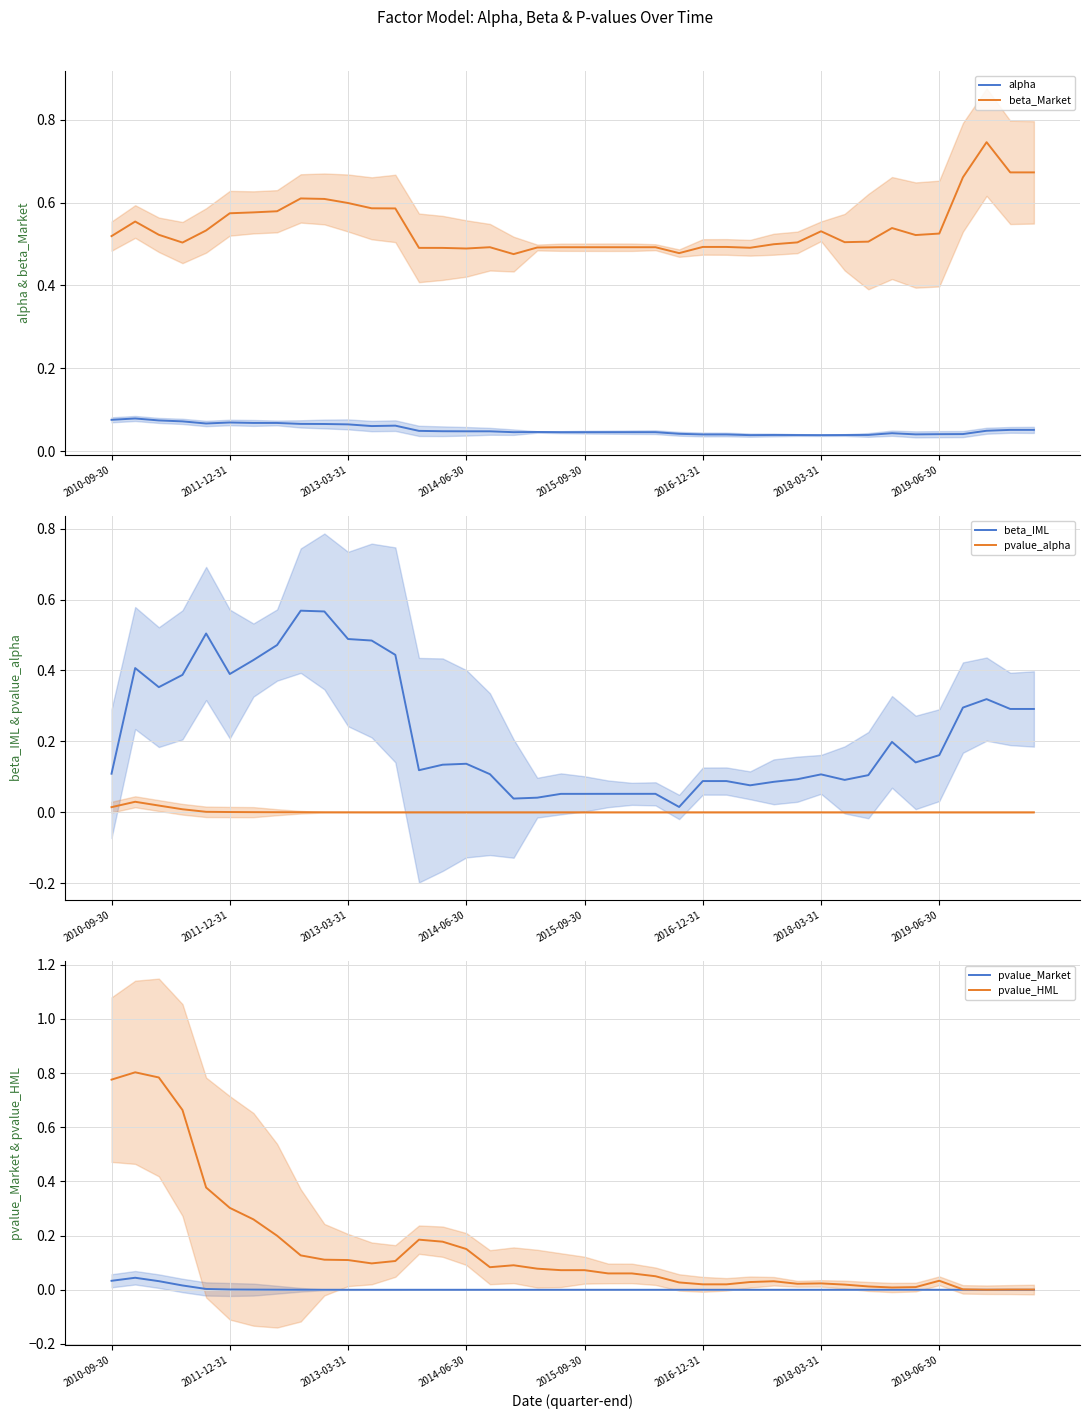

Between 9 and 17, which series saw the biggest shift?

beta_IML